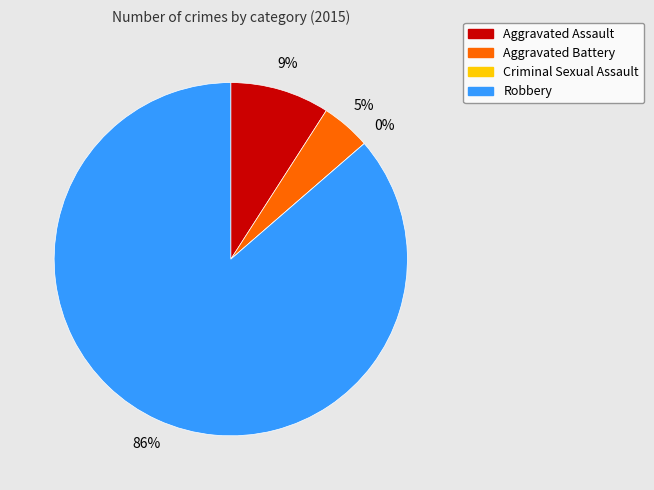

Is it true that Aggravated Battery is 5% of the pie?

True